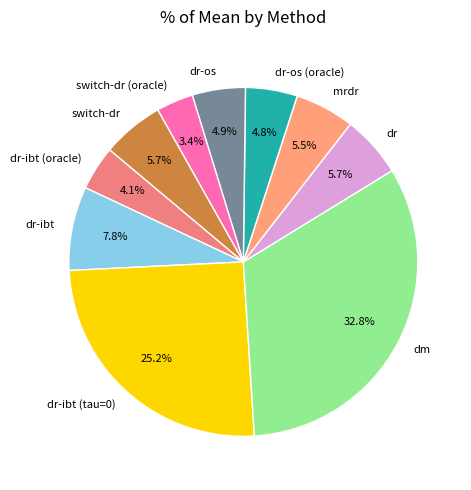

How many slices are in this pie chart?

10